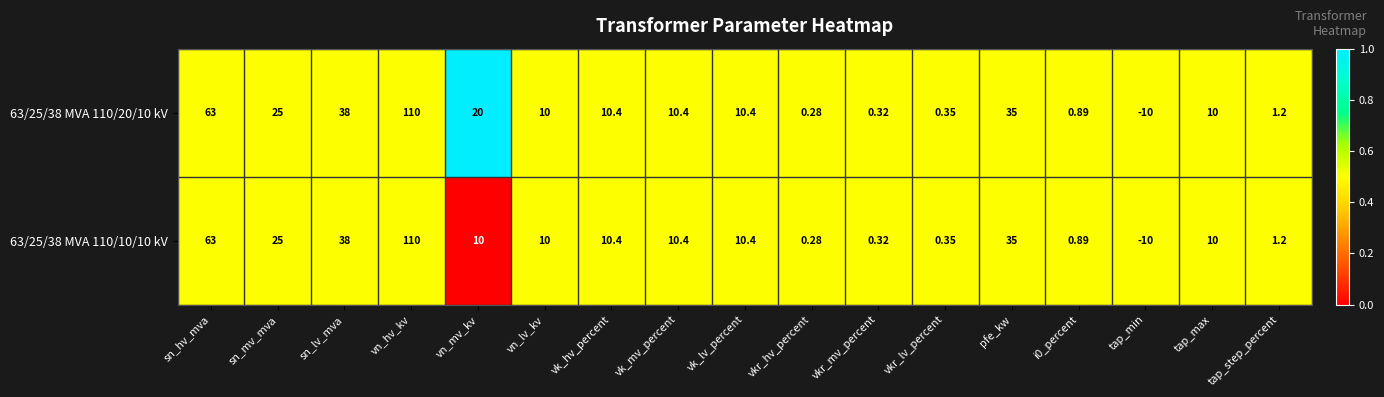

Which category has the lowest value across all series?

tap_min